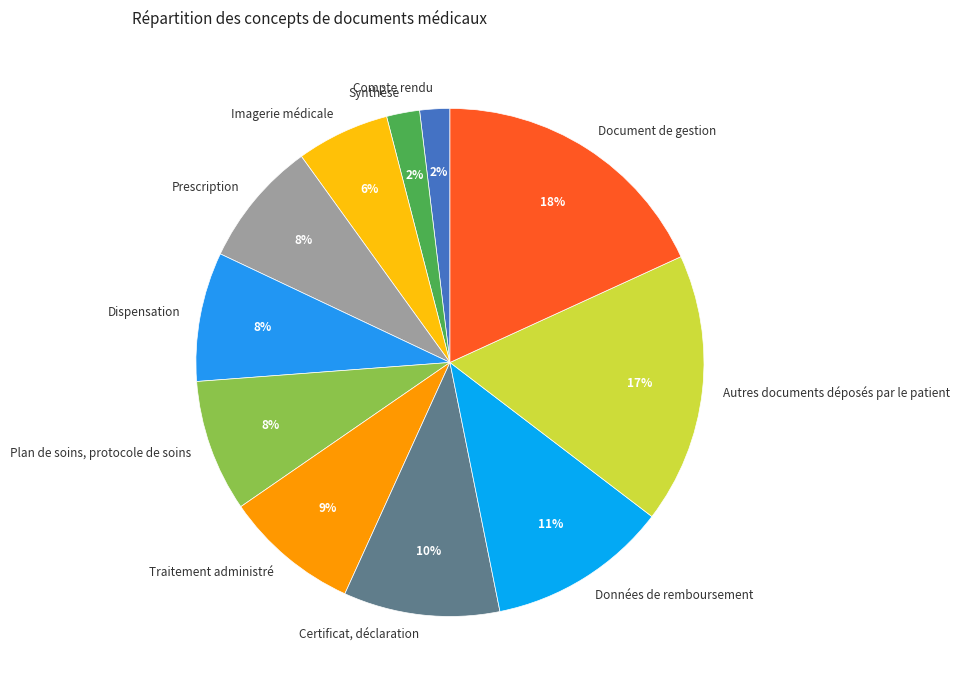

Count the number of slices in the pie.

11